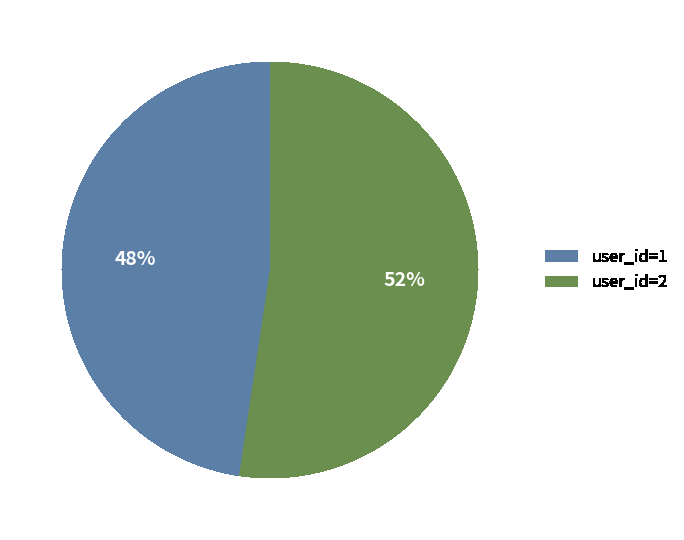

The user_id=1 slice represents 48% of the pie. True or false?

True